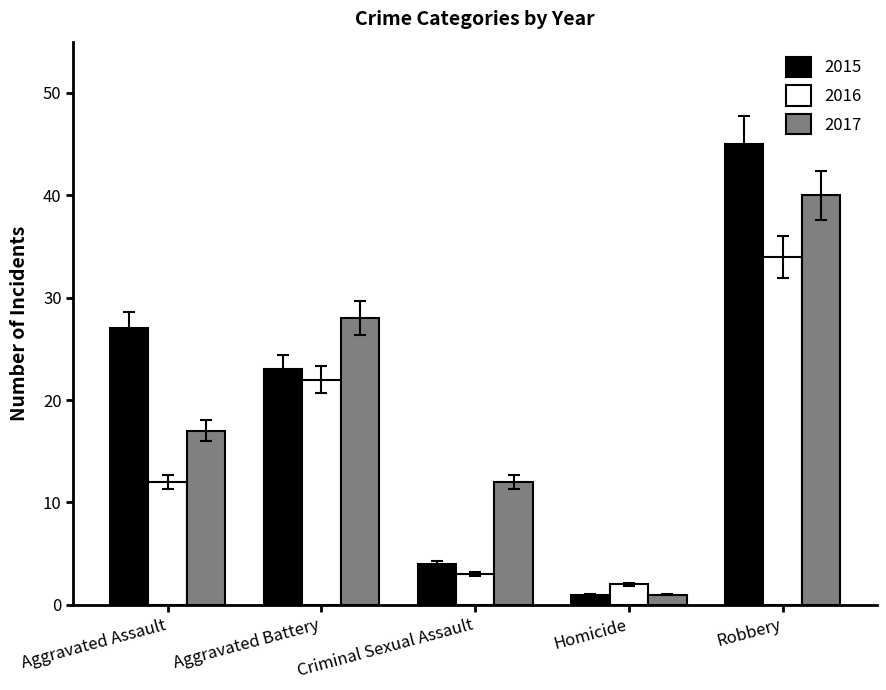

What is the spread (max minus min) of values at Aggravated Assault?

15